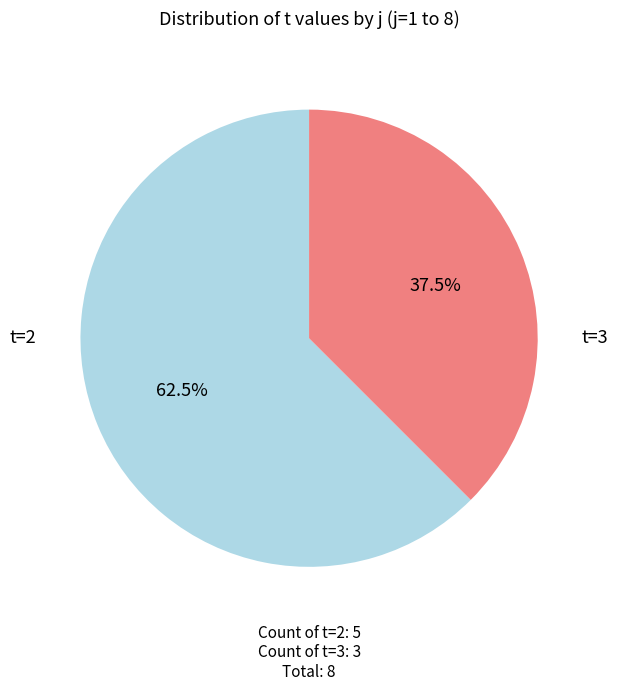

Is there any slice that represents more than half of the pie?

Yes